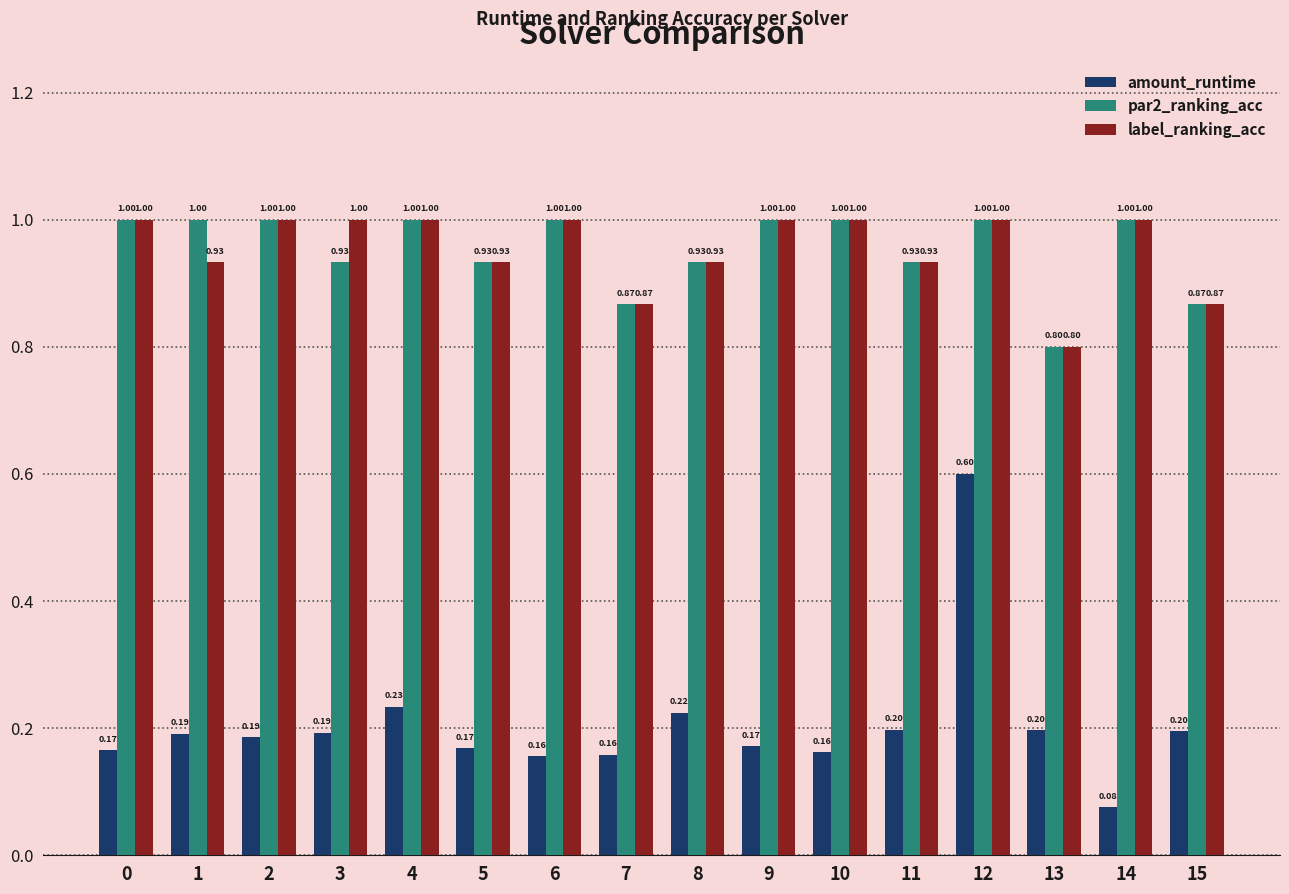

What is the spread (max minus min) of values at 11?

0.7